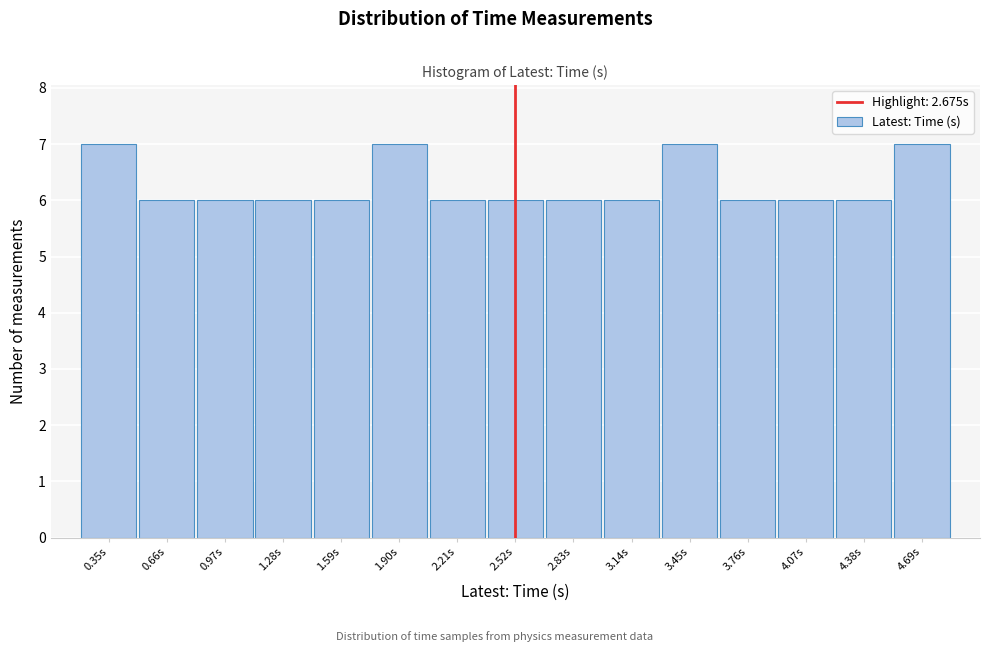

Reading right to left, extract all data points from this chart.

4.69s=7	4.38s=6	4.07s=6	3.76s=6	3.45s=7	3.14s=6	2.83s=6	2.52s=6	2.21s=6	1.90s=7	1.59s=6	1.28s=6	0.97s=6	0.66s=6	0.35s=7